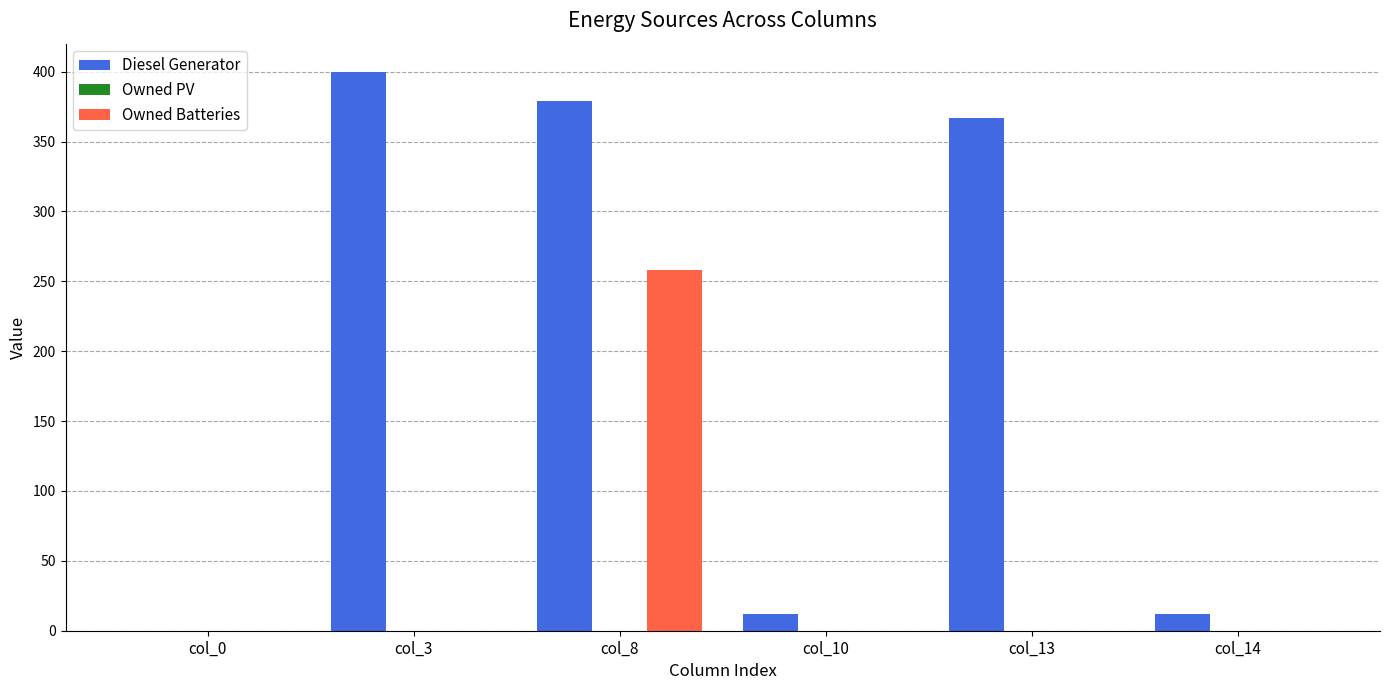

Are the bars grouped side by side (vs. stacked)?

Yes